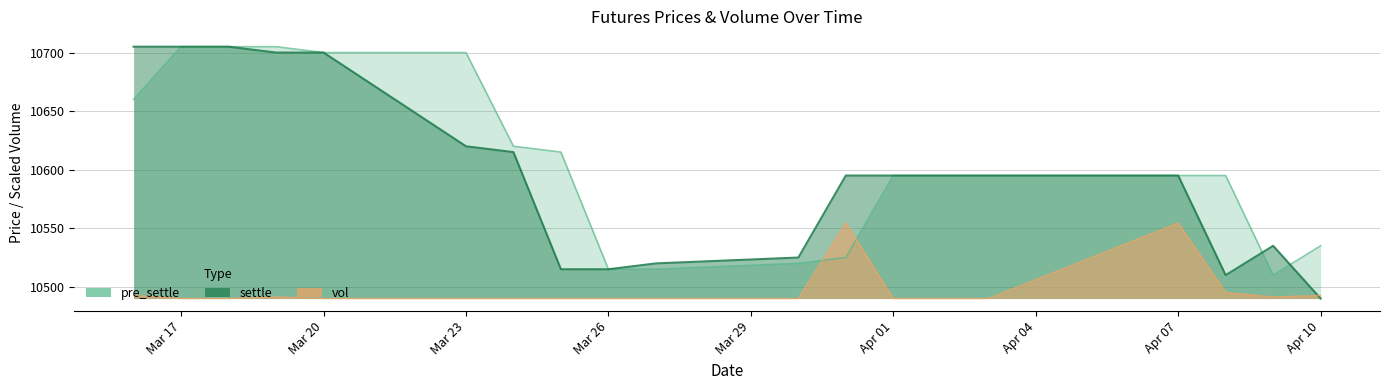

What is the lowest value of the vol series?

10490.0